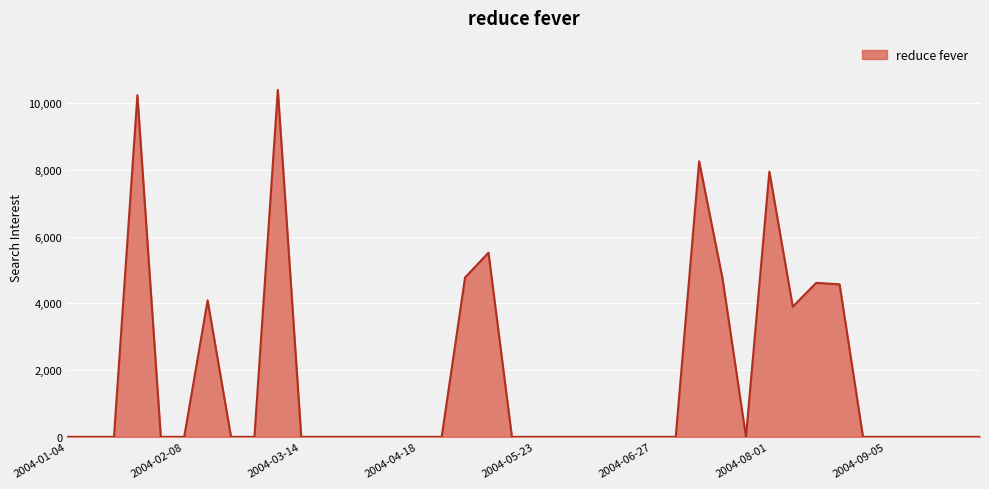

What is the greatest value displayed?

10394.9